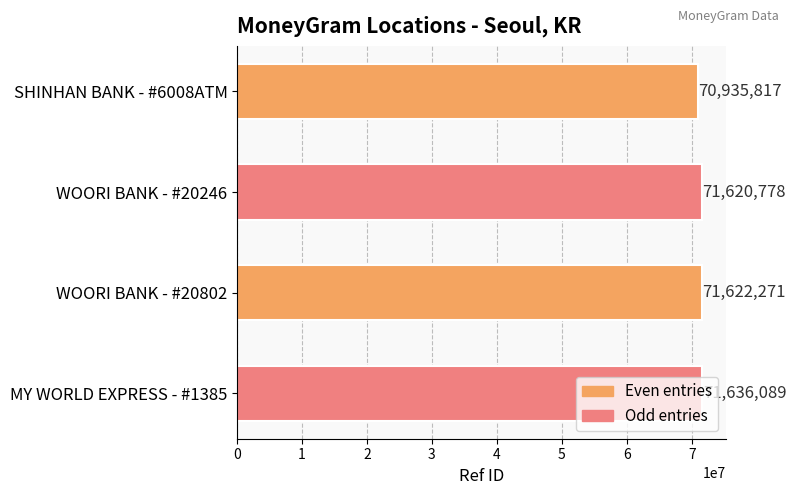

What is the change in value from SHINHAN BANK - #6008ATM to WOORI BANK - #20802?

+686454